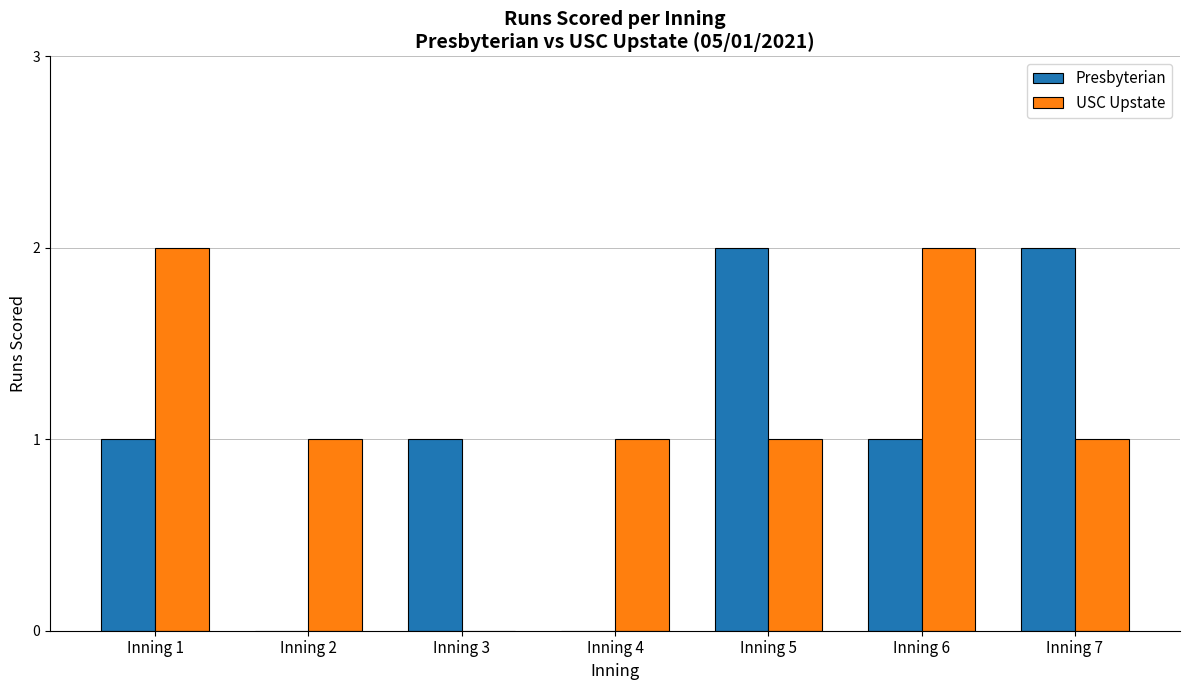

Which series has the largest total across all categories?

USC Upstate